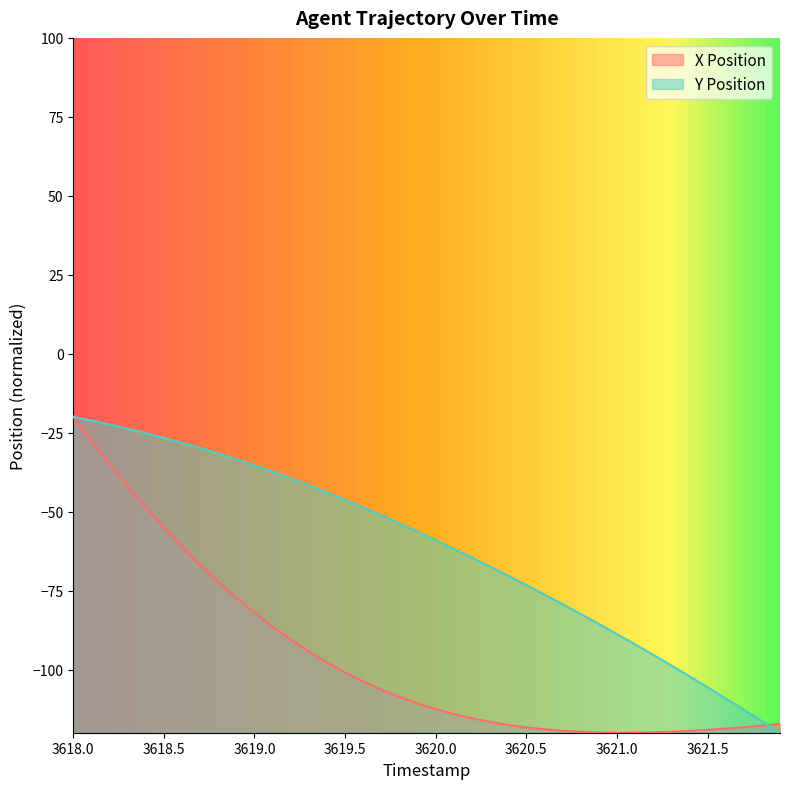

True or false: X Position has more than 0 points higher than both neighbors.

False